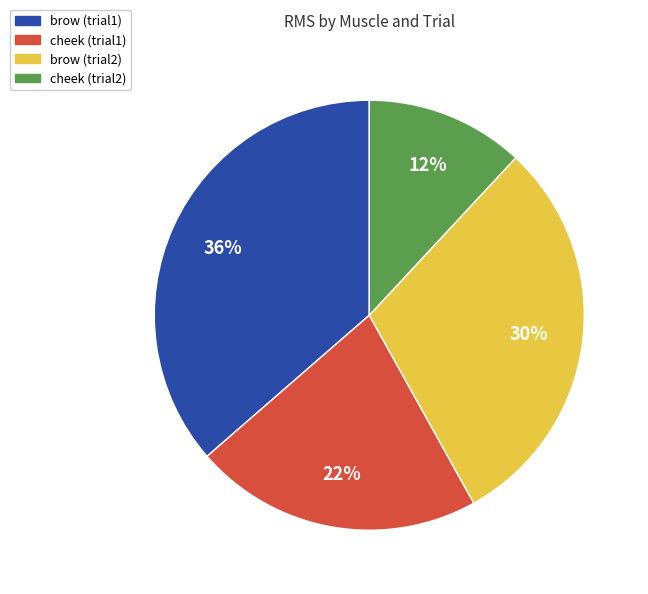

Combined, do cheek (trial1) and brow (trial1) account for over 50%?

Yes